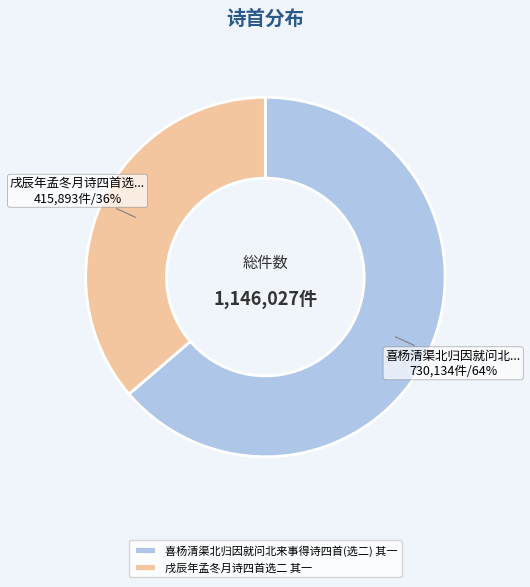

Between 戌辰年孟冬月诗四首选二 其一 and 喜杨清渠北归因就问北来事得诗四首(选二) 其一, which is larger?

喜杨清渠北归因就问北来事得诗四首(选二) 其一